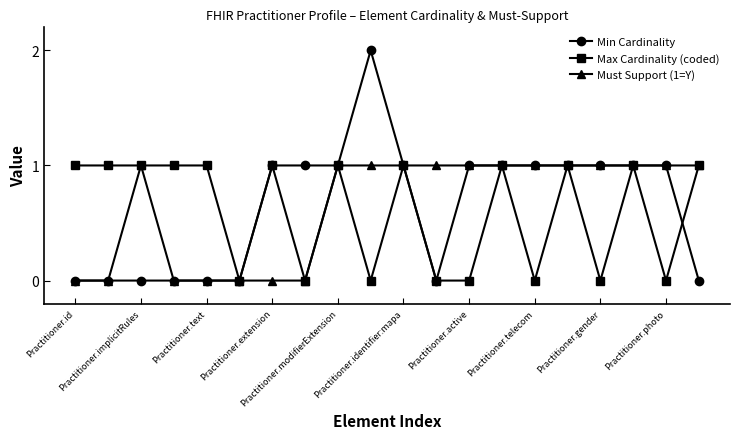

True or false: Max Cardinality (coded) has more than 0 points higher than both neighbors.

True